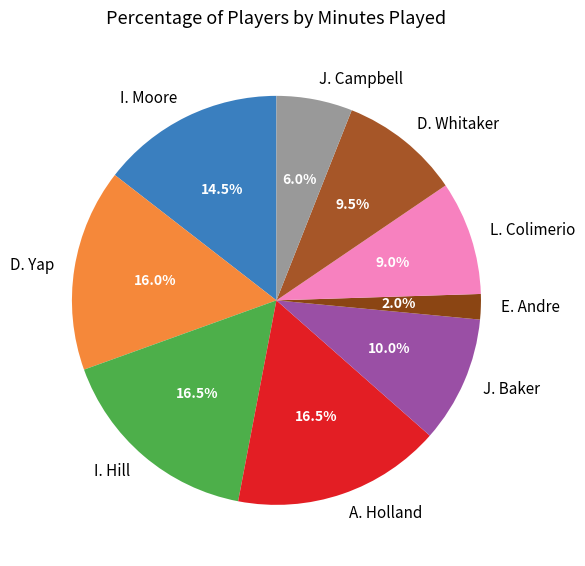

To the nearest percent, what portion does D. Yap represent?

16%